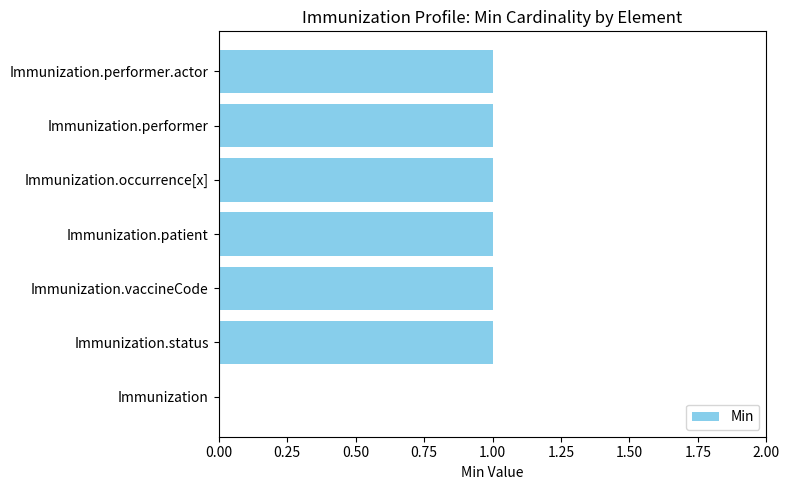

Reading bottom to top, extract all data points from this chart.

Immunization=0	Immunization.status=1	Immunization.vaccineCode=1	Immunization.patient=1	Immunization.occurrence[x]=1	Immunization.performer=1	Immunization.performer.actor=1